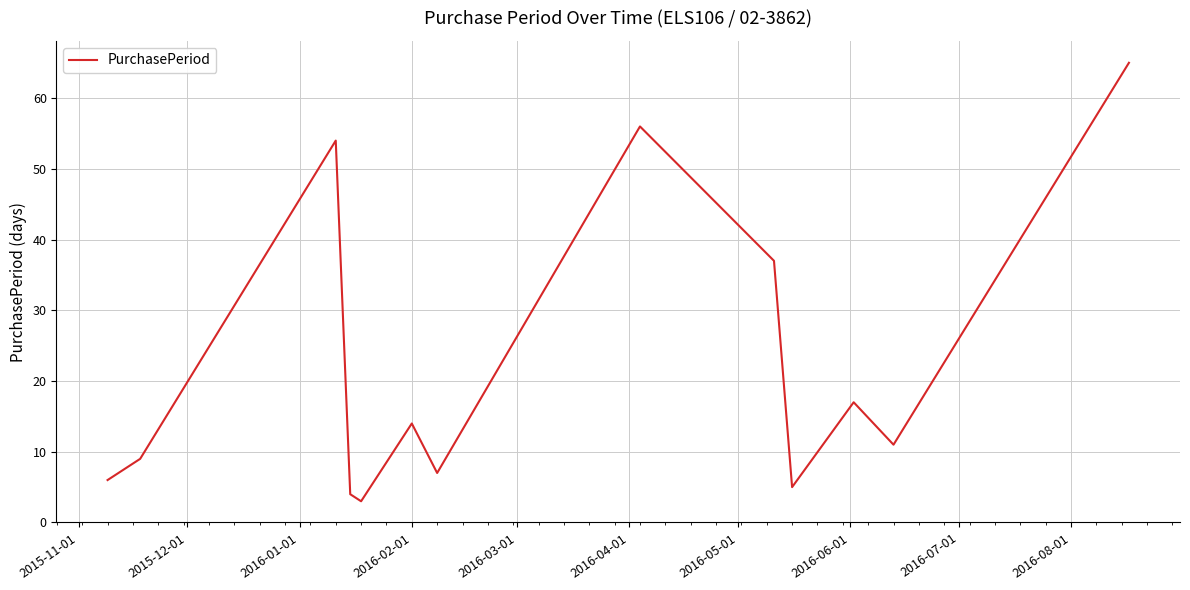

What is the difference between the maximum and minimum values?

62